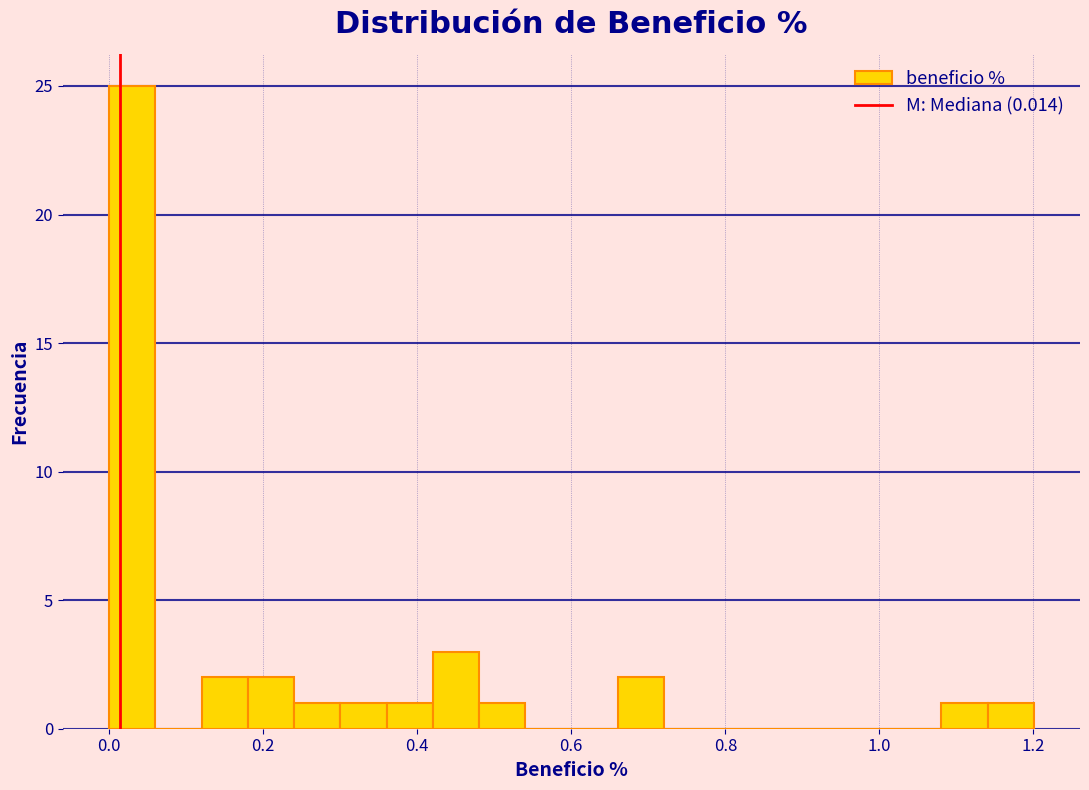

Around what value on the x-axis is the tallest bar? Give the approximate position of its centre, as read against the axis.

0.04